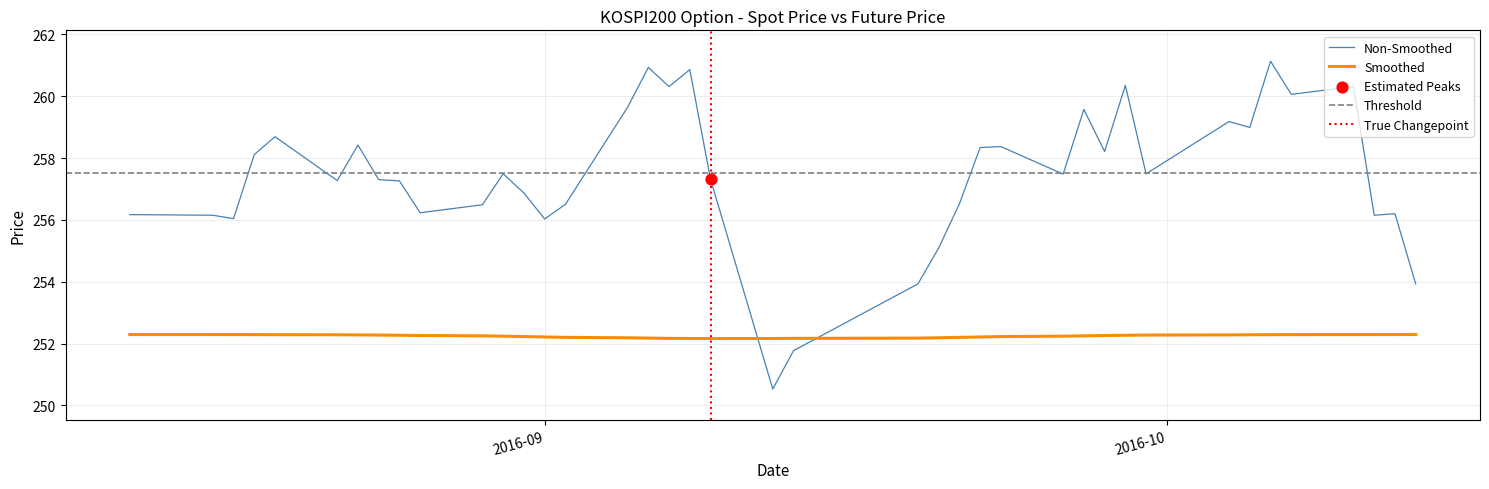

What is the ratio of the value at 2016-10-10 to the value at 2016-10-04?

1.0